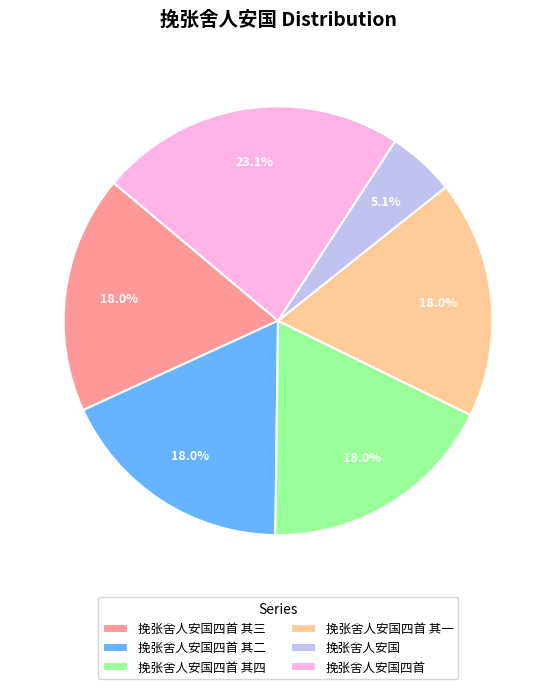

Combined, what portion of the pie is 挽张舍人安国四首 其三 and 挽张舍人安国四首 其二?

35.9%